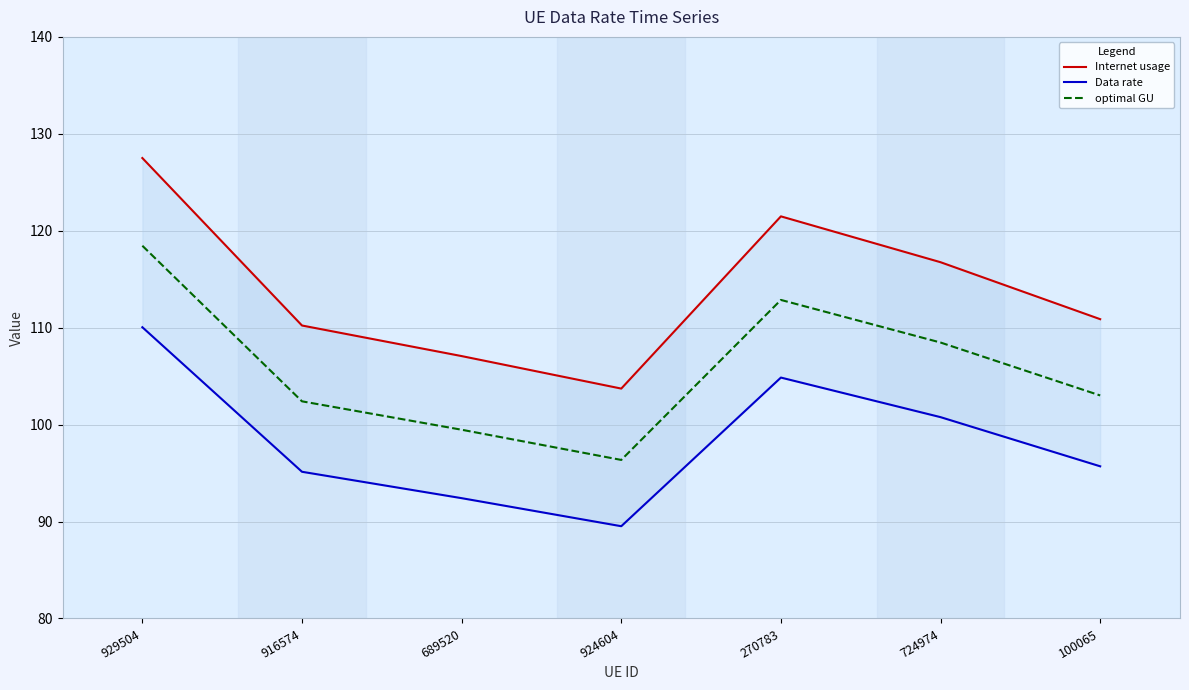

True or false: Internet usage and Data rate intersect in this chart.

False